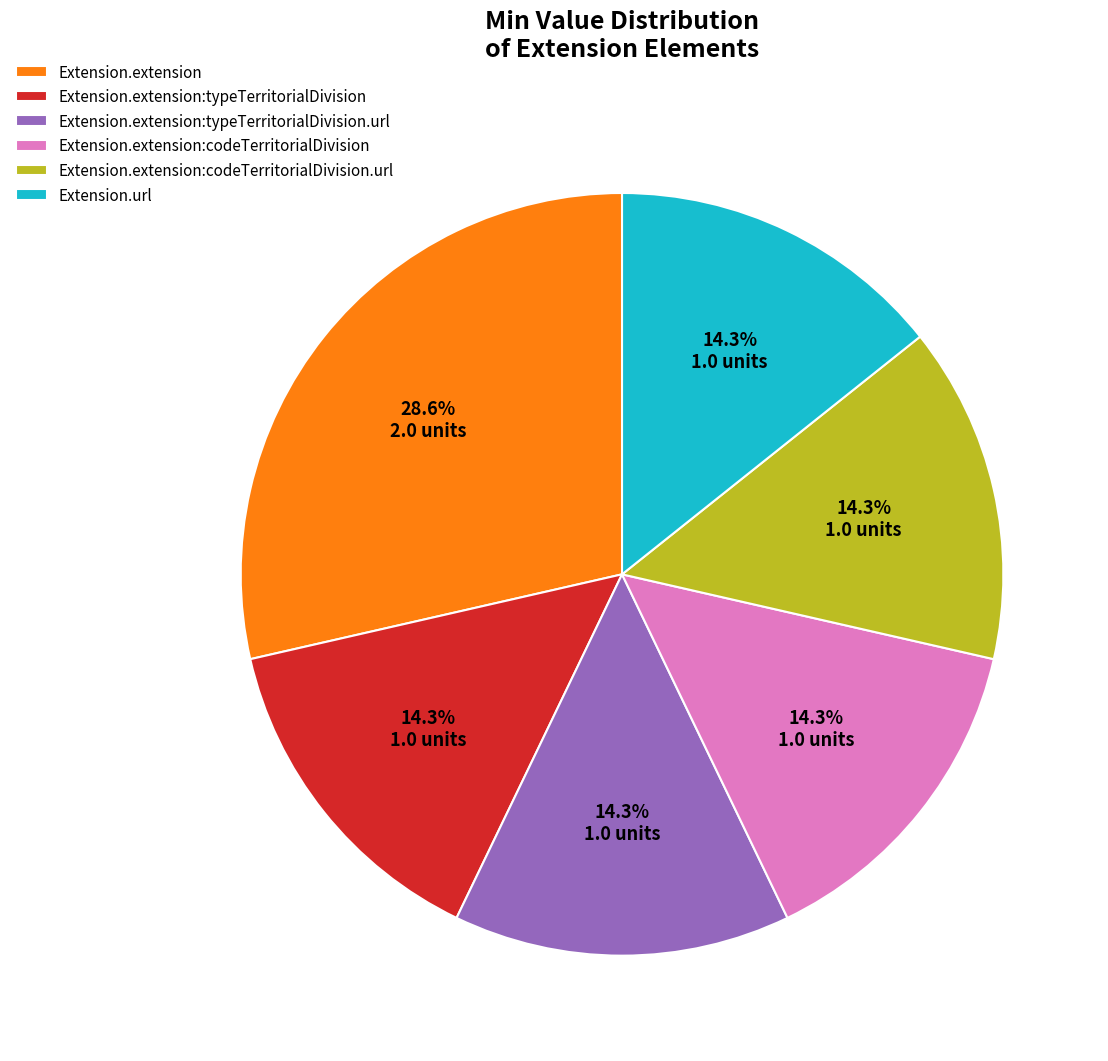

What percentage is NOT represented by Extension.extension:typeTerritorialDivision.url?

85.7%